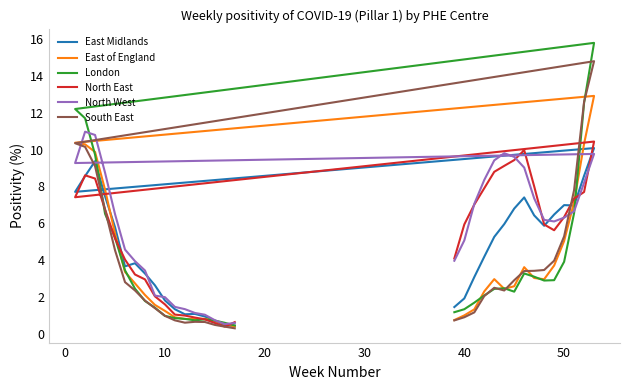

How many intersections are there between North East and North West?

8